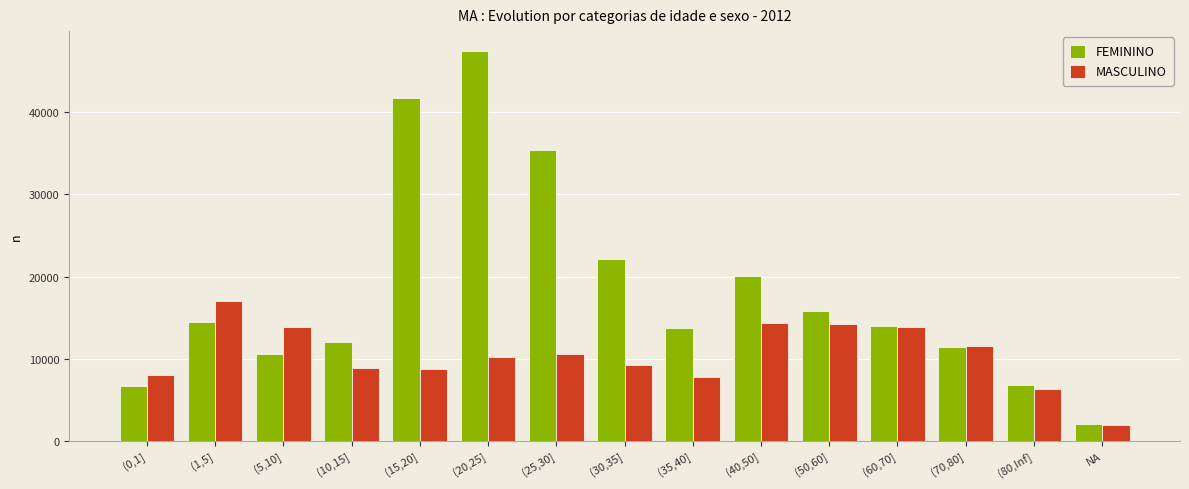

The value of FEMININO at NA is 2069. True or false?

True